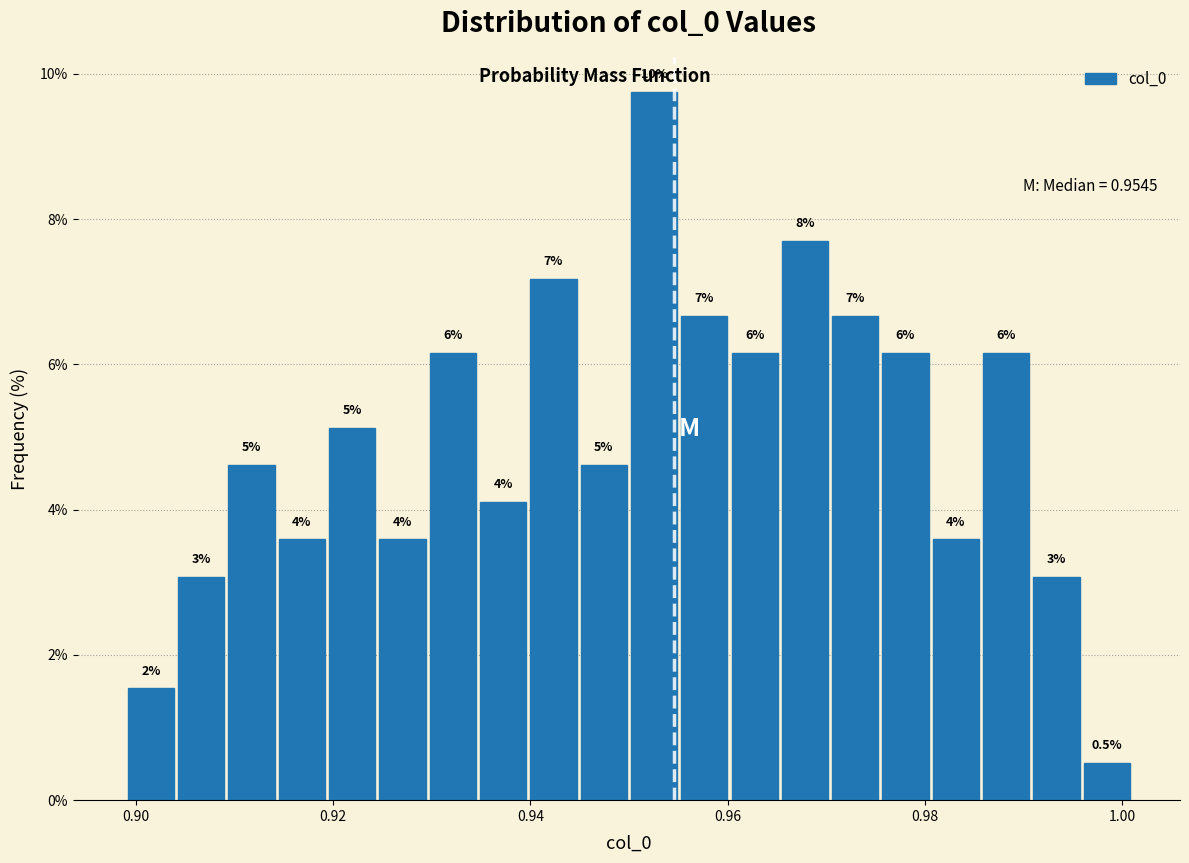

Around what value on the x-axis is the tallest bar? Give the approximate position of its centre, as read against the axis.

0.952